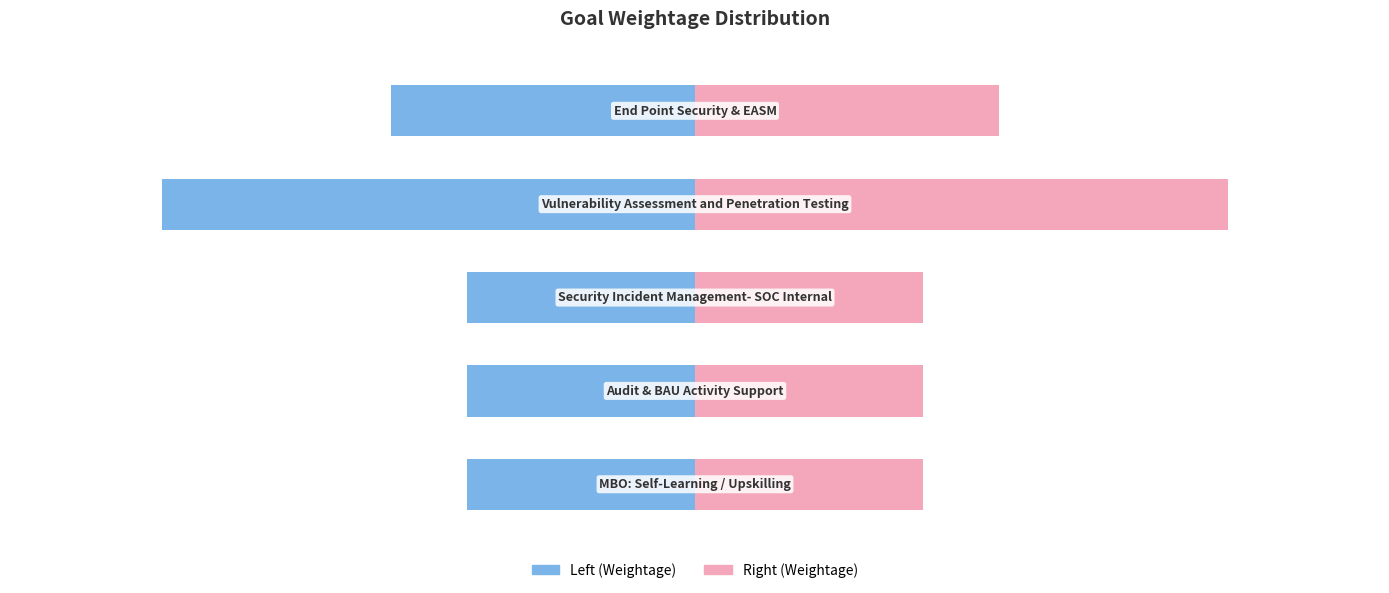

Reading left to right, extract all data points from this chart.

Weightage: 0=20	1=35	2=15	3=15	4=15
Weightage (mirror): 0=20	1=35	2=15	3=15	4=15